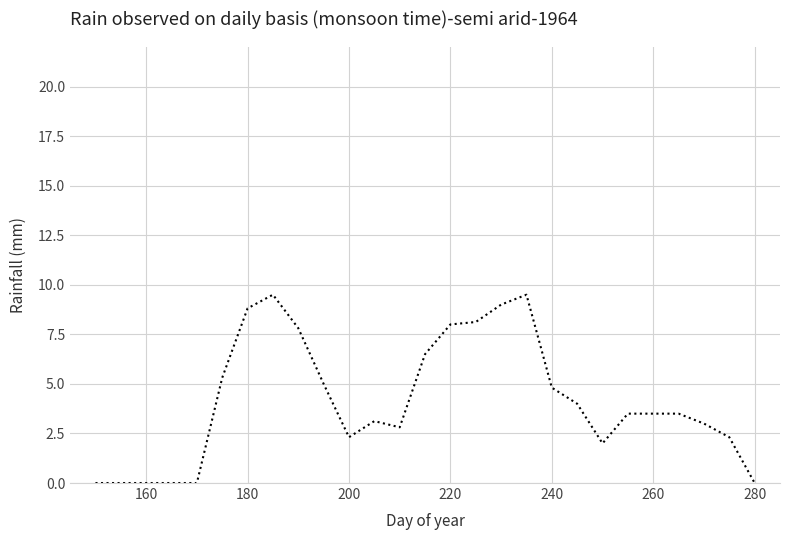

What is the difference between the maximum and minimum values?

9.5